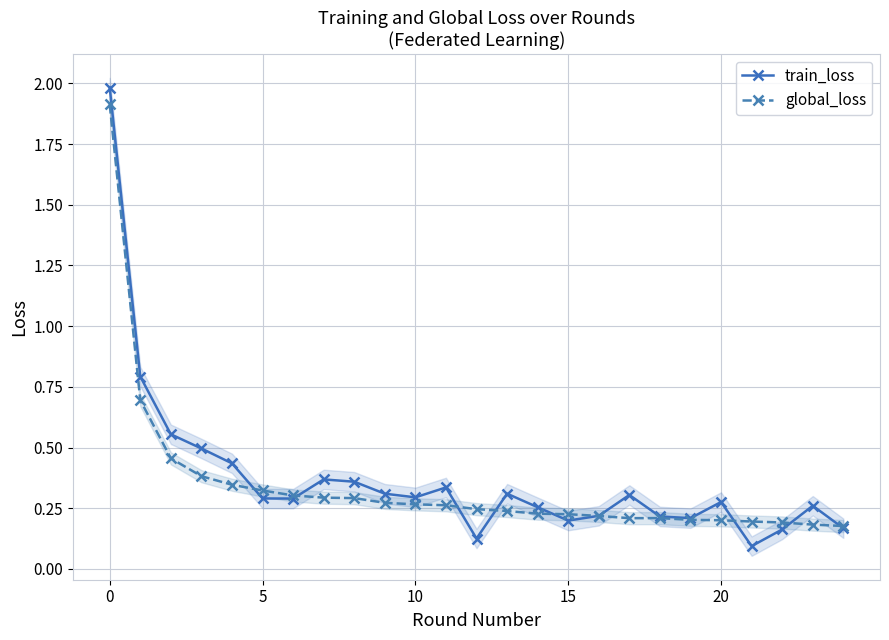

At how many categories does at least one series exceed 0?

25